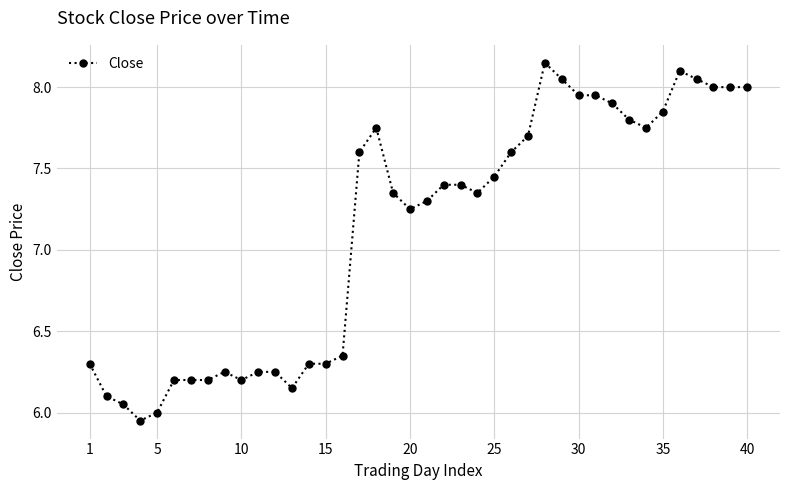

What is the difference between the maximum and minimum values?

2.2